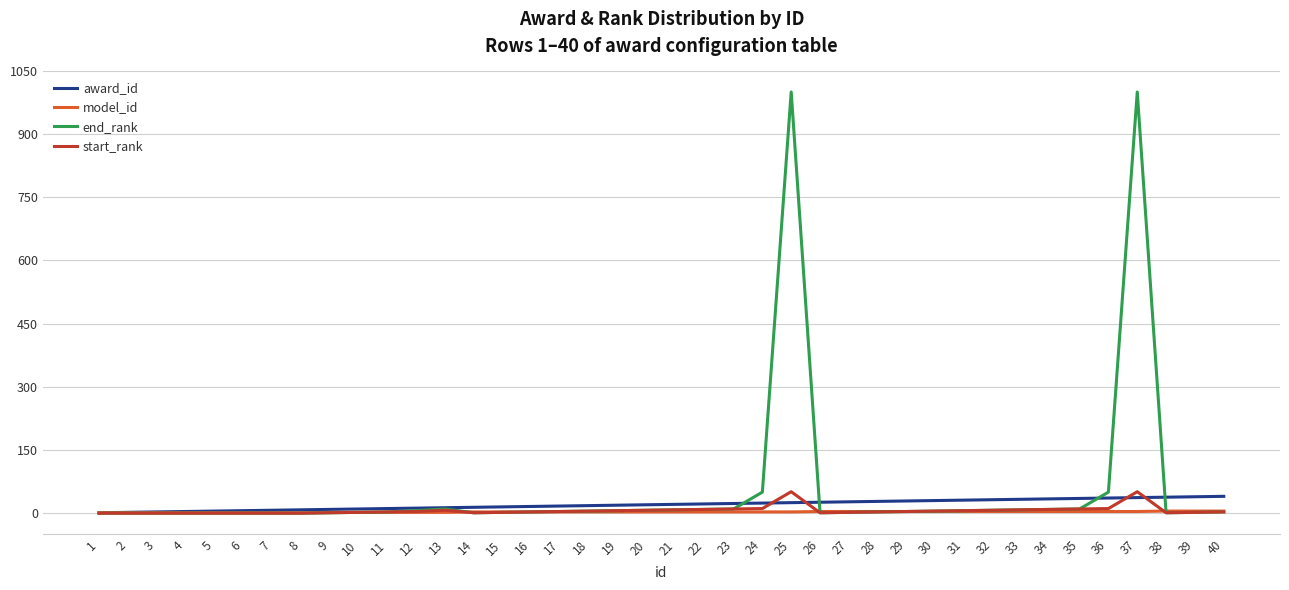

What are all the series names shown in the legend?

award_id, model_id, end_rank, start_rank